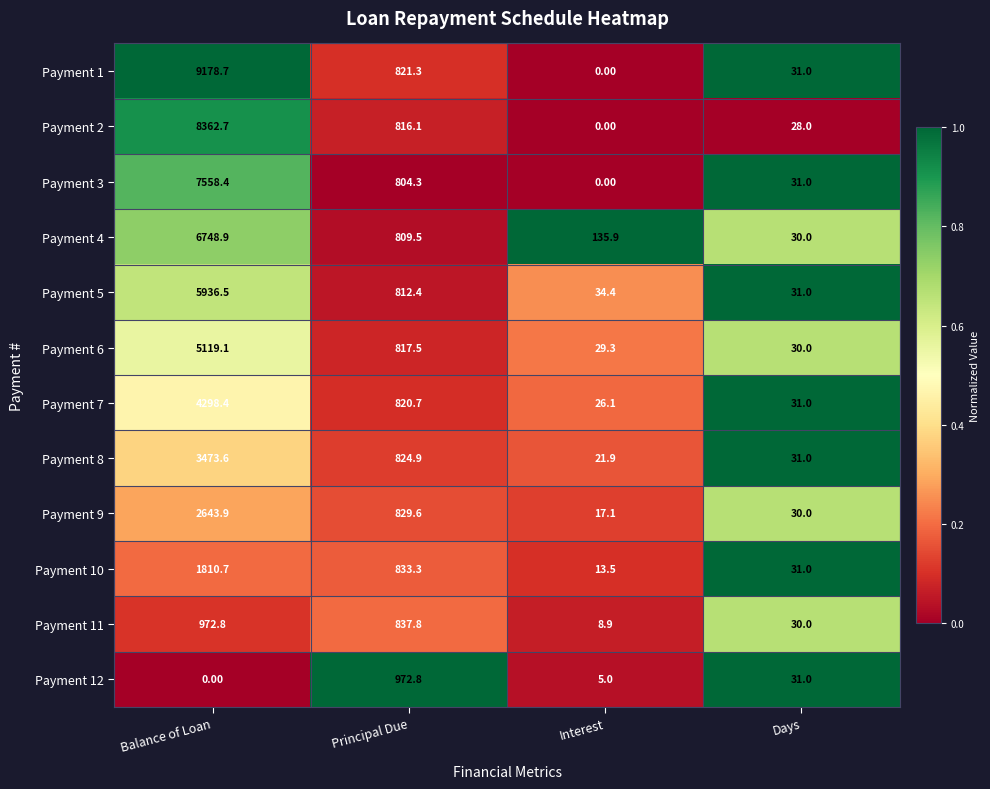

What is the difference between the second highest and second lowest values in the Payment 10 series?

802.3